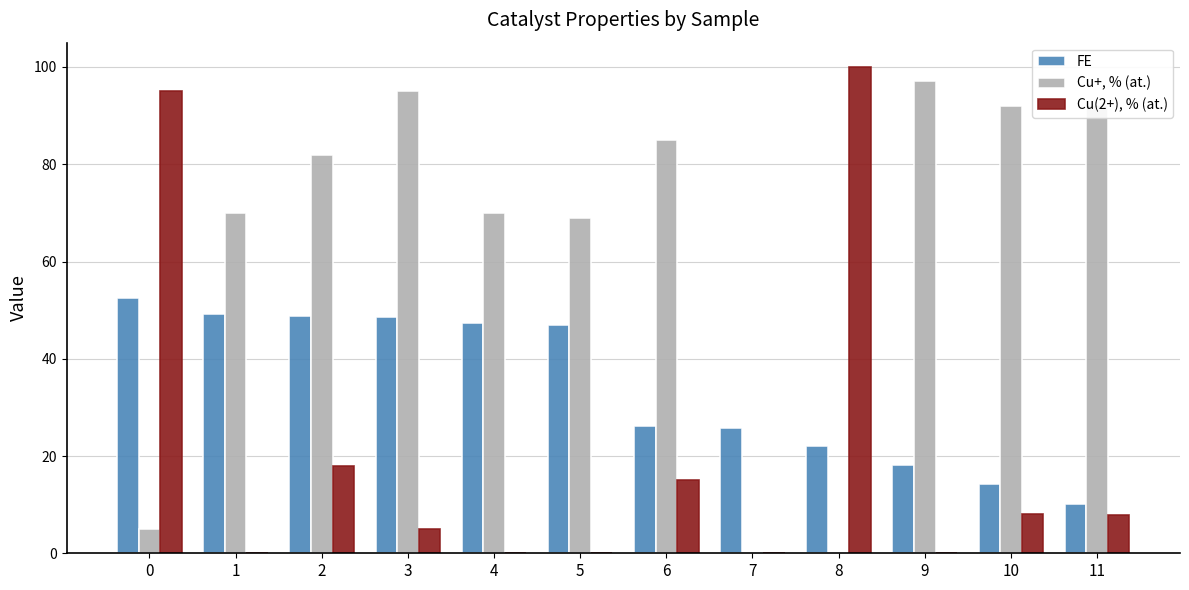

How many data points in FE are above 46?

6